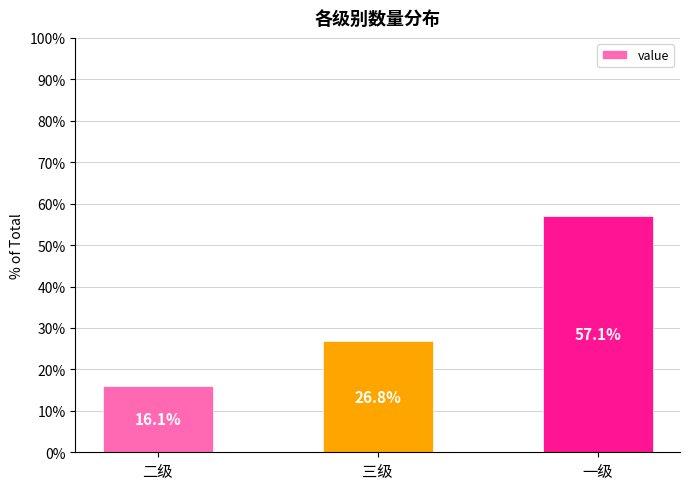

Reading left to right, list all the values displayed in this chart.

二级=16.1	三级=26.8	一级=57.1